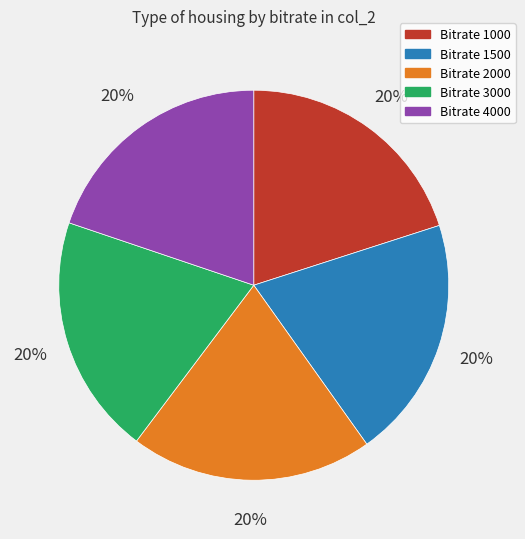

Does any single category account for the majority?

No